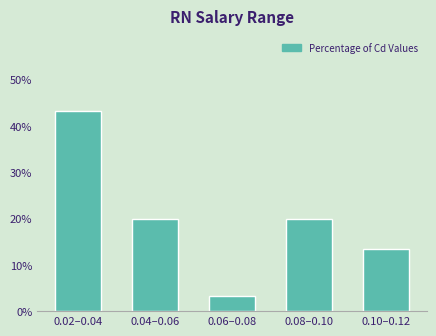

Reading left to right, list all the values displayed in this chart.

43.3	20.0	3.3	20.0	13.3